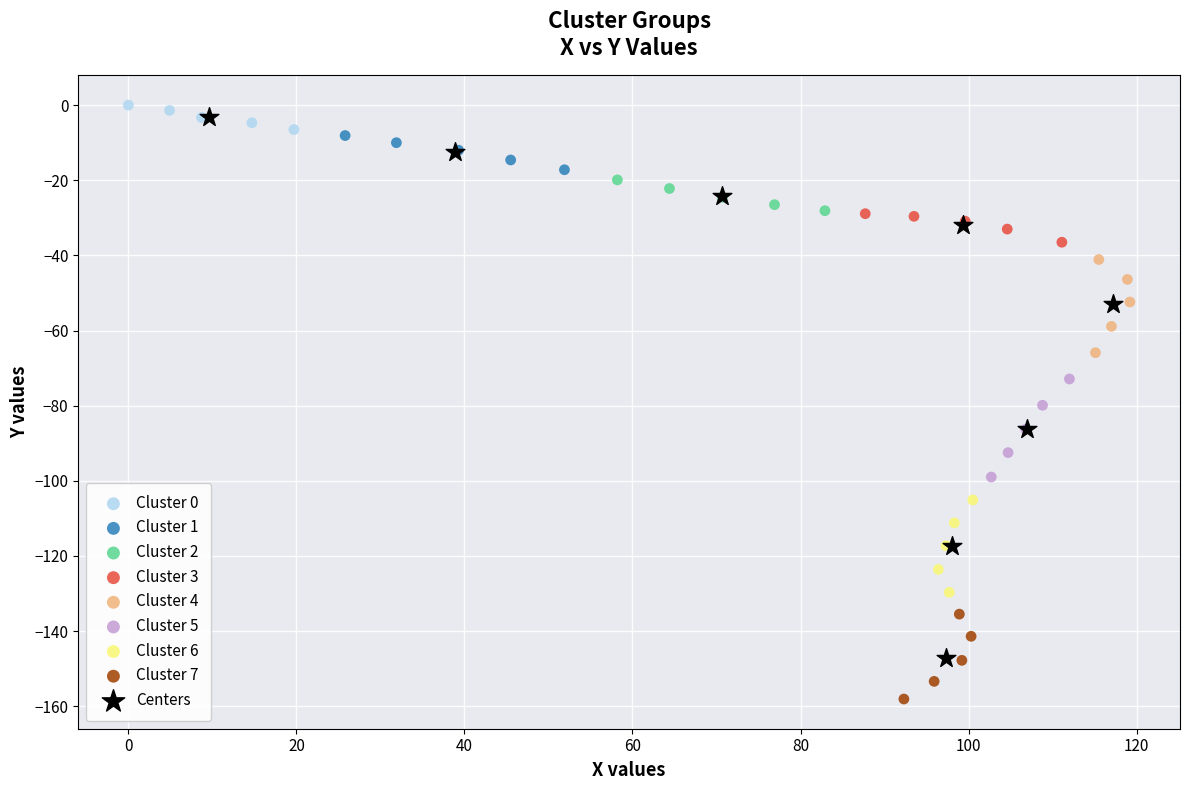

Which series contains the lowest Y value?

Cluster 7